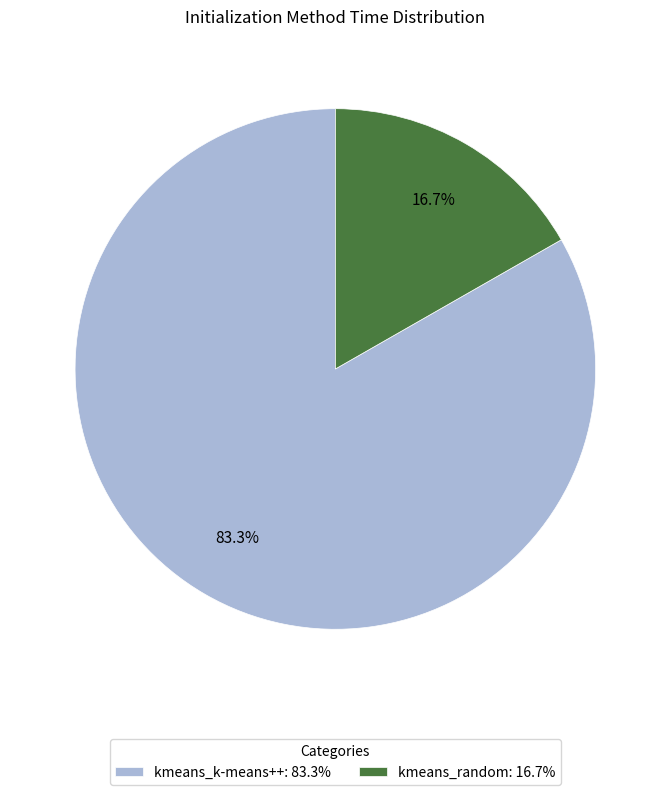

What is the majority slice?

kmeans_k-means++